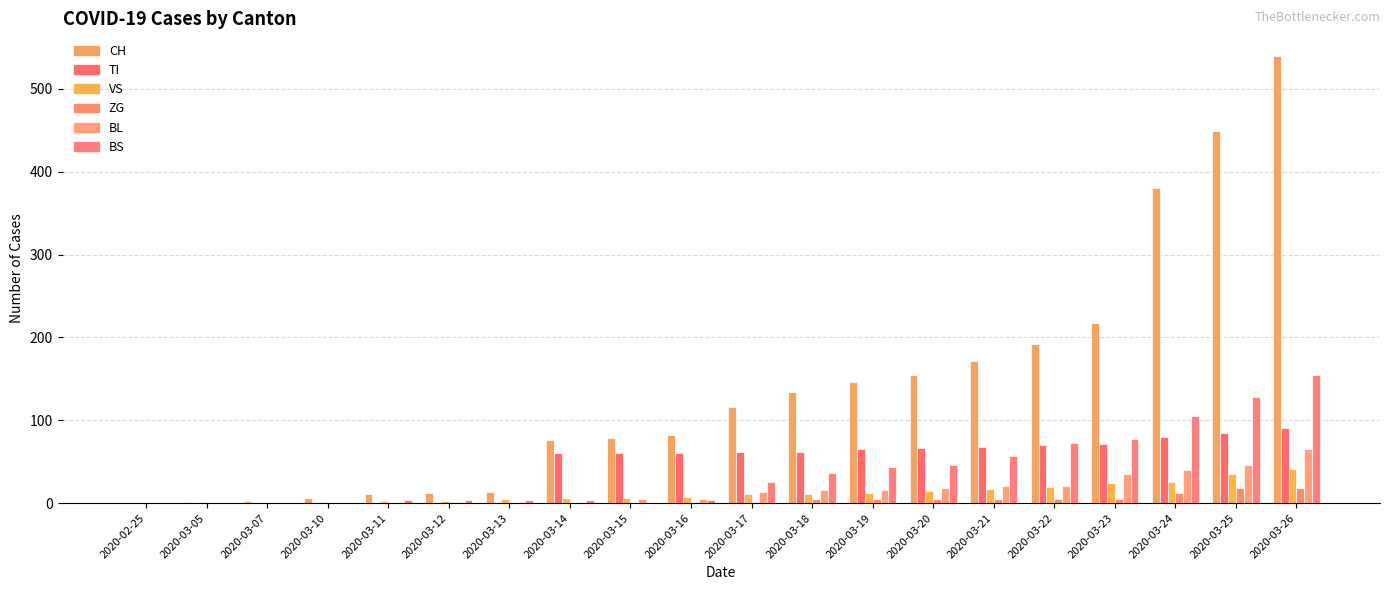

How many categories are shown in the chart?

20